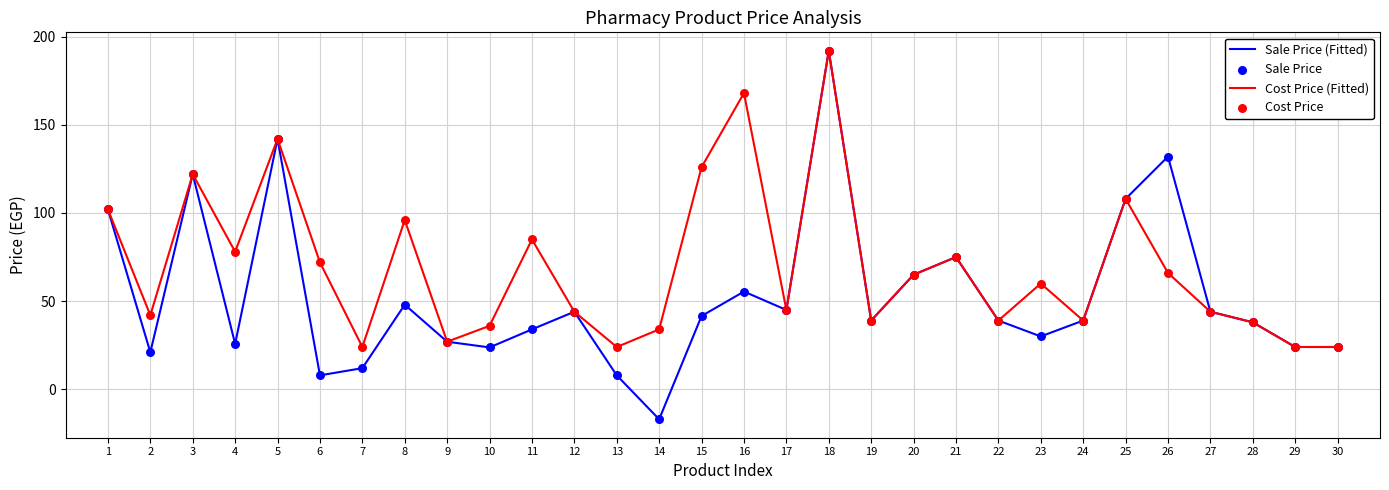

Between 26 and 30, which series saw the biggest shift?

Sale Price (Fitted)